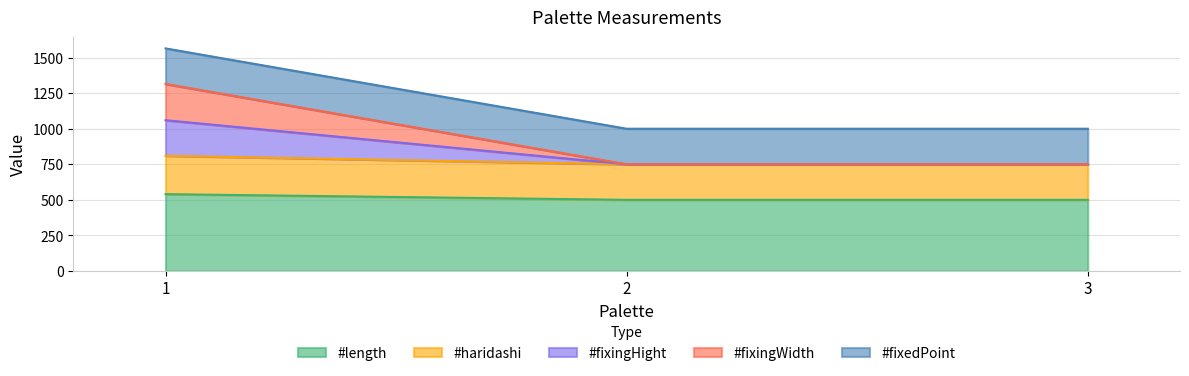

Is it true that #haridashi equals 1477 at 2?

False